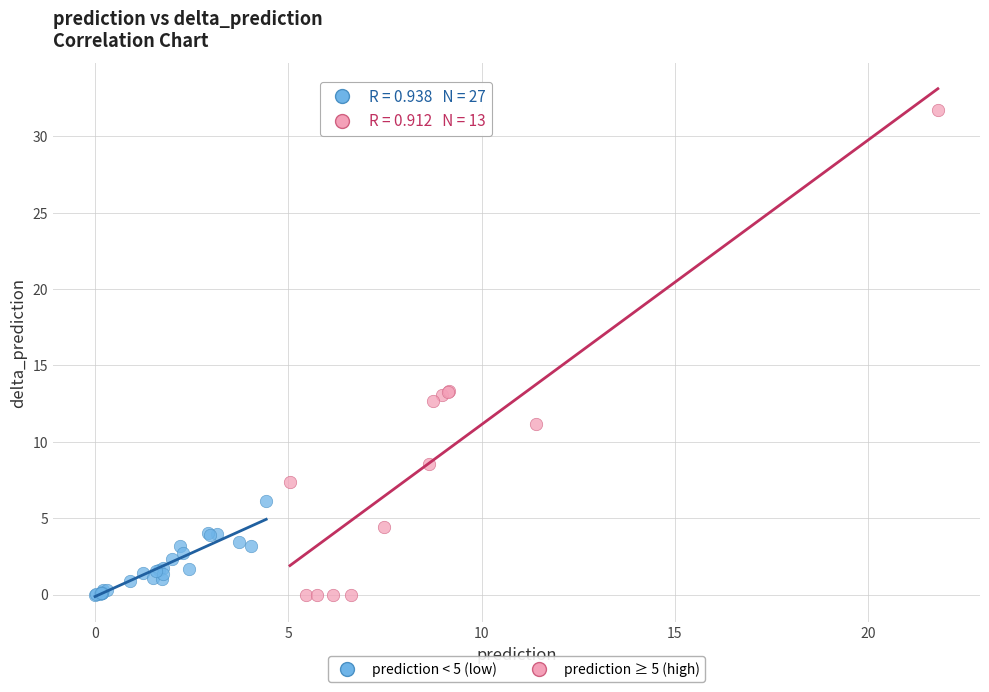

Which series has the largest Y range (max minus min)?

prediction ≥ 5 (high)